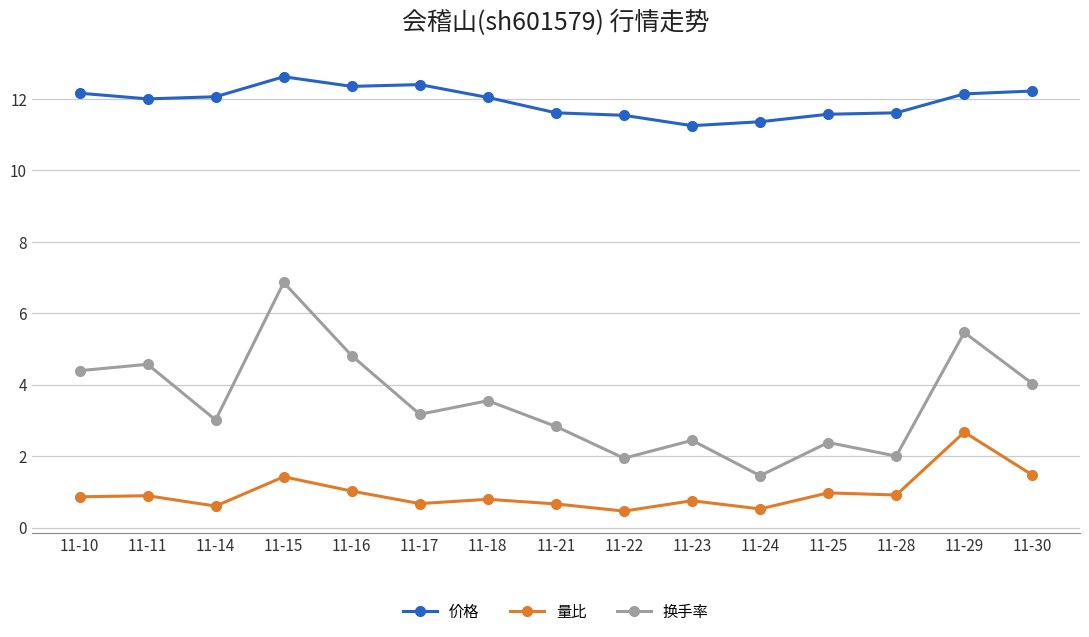

Which series has the largest range (max minus min)?

换手率